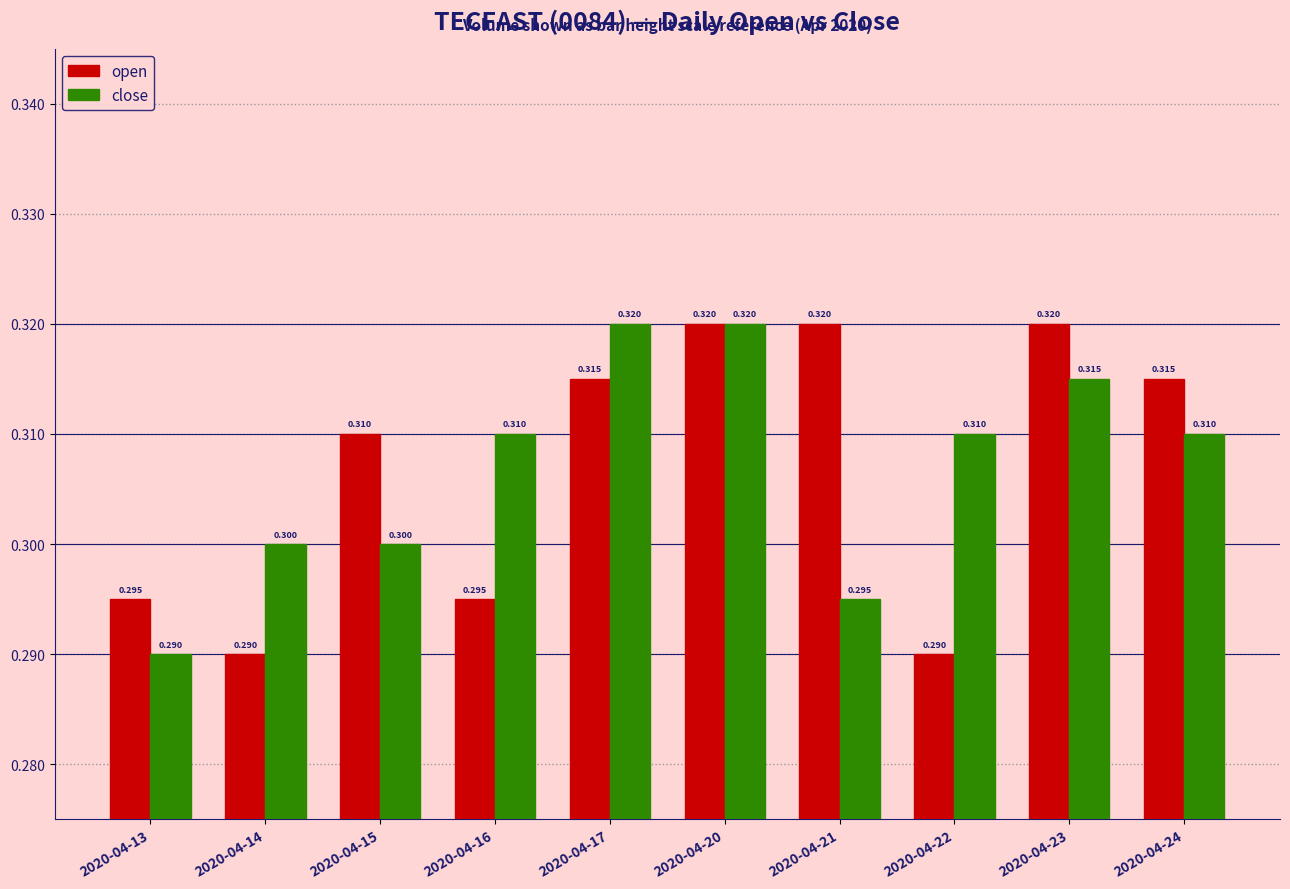

What is the value of the open bar at the 5th from the left?

0.3